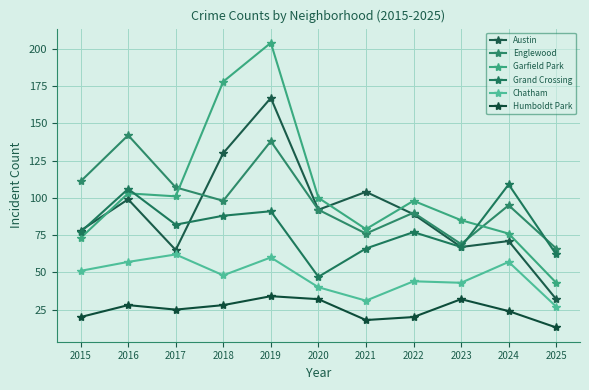

List the labels in order of Chatham value, largest first.

2017, 2019, 2016, 2024, 2015, 2018, 2022, 2023, 2020, 2021, 2025